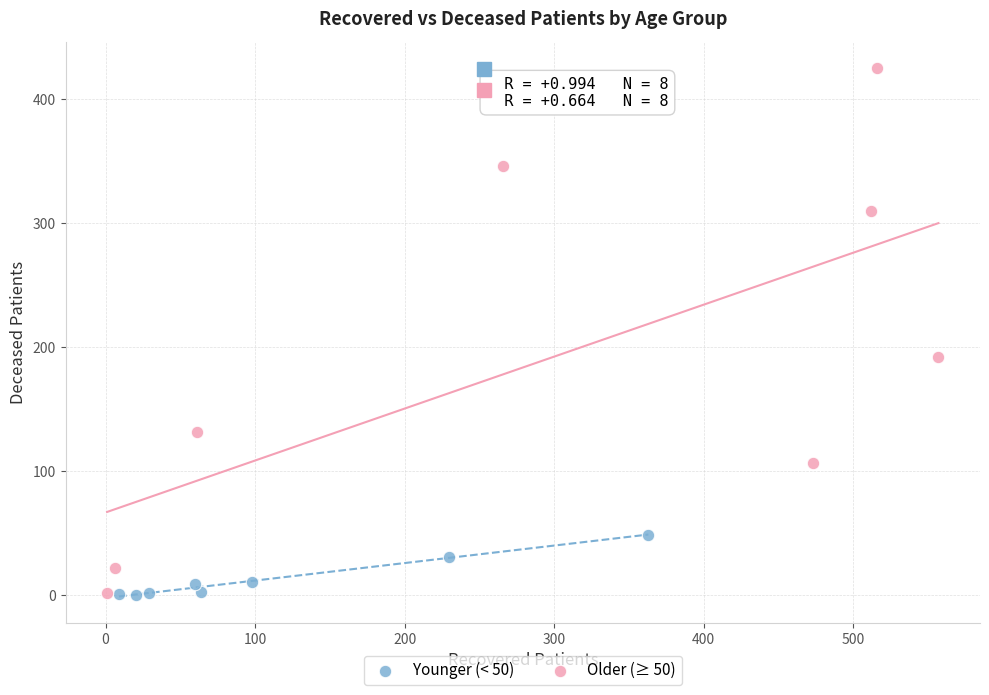

What are all the series names shown in the legend?

Younger (< 50), Older (≥ 50)